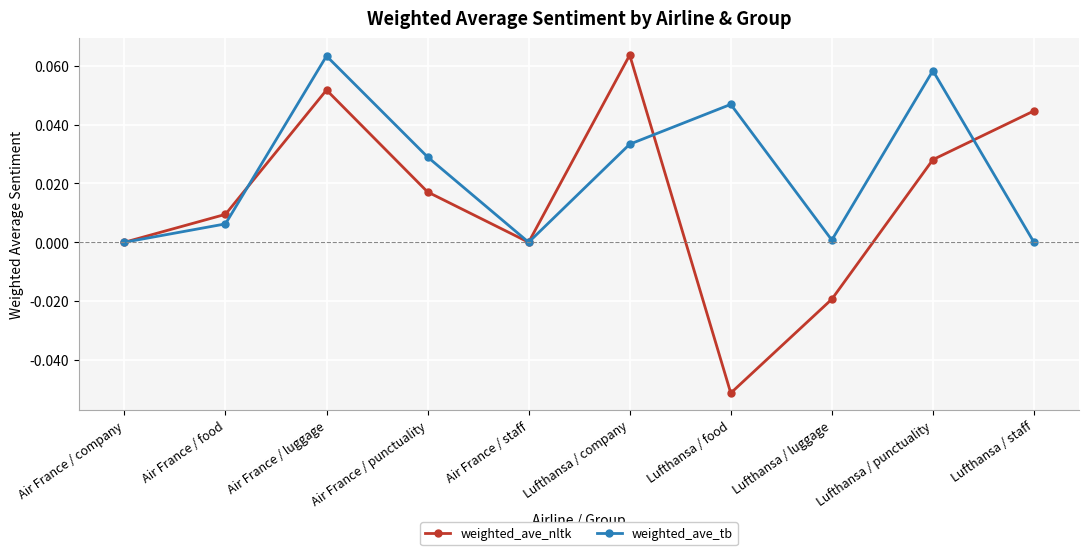

How many lines are shown in the chart?

2